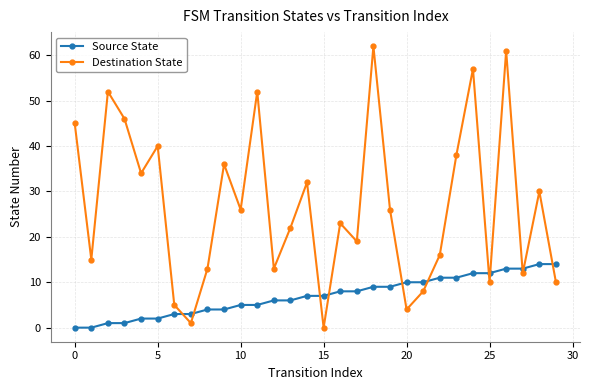

How many data points does each series have?

30